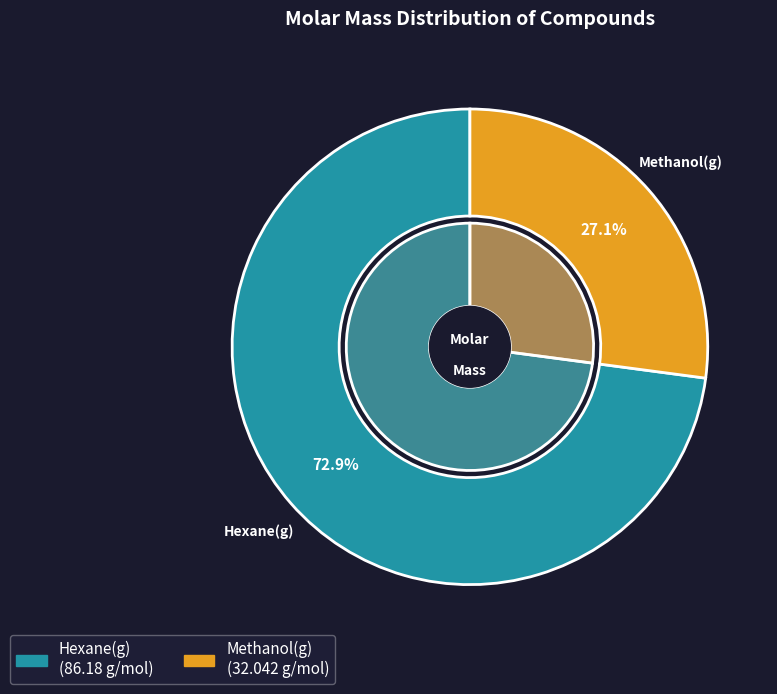

Count the number of slices in the pie.

2